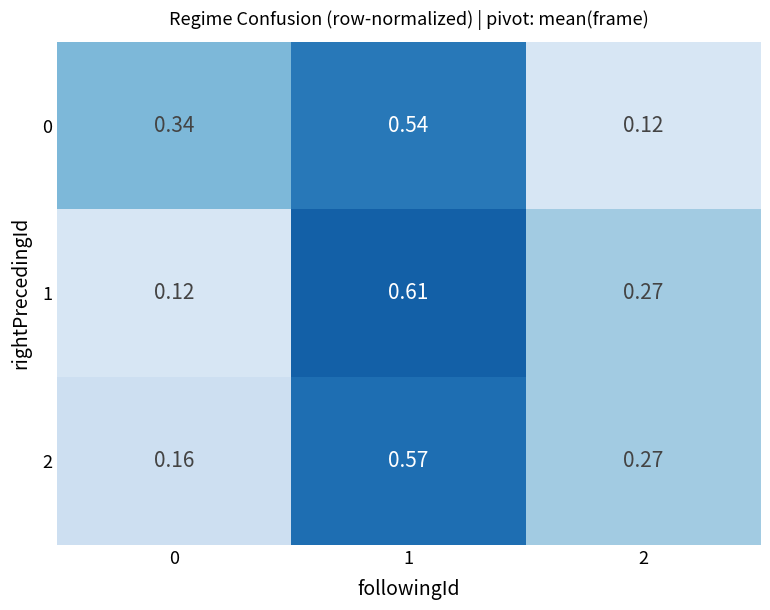

Which series has the largest range (max minus min)?

1